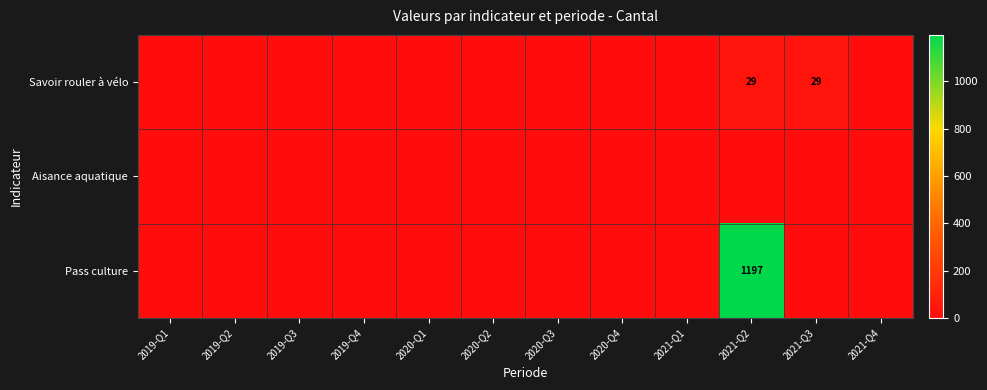

Rank the categories by Aisance aquatique value from highest to lowest.

2019-Q1, 2019-Q2, 2019-Q3, 2019-Q4, 2020-Q1, 2020-Q2, 2020-Q3, 2020-Q4, 2021-Q1, 2021-Q2, 2021-Q3, 2021-Q4